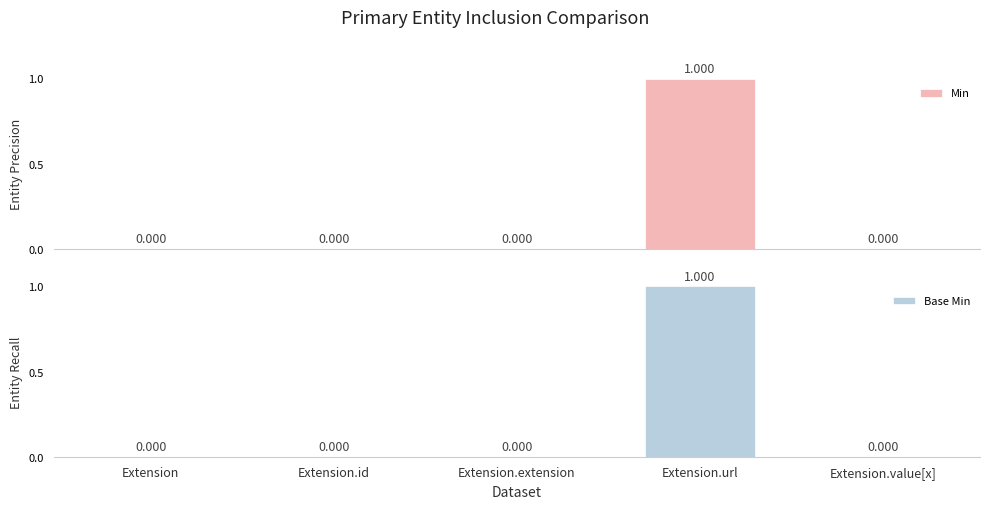

Does the chart contain stacked bars?

No